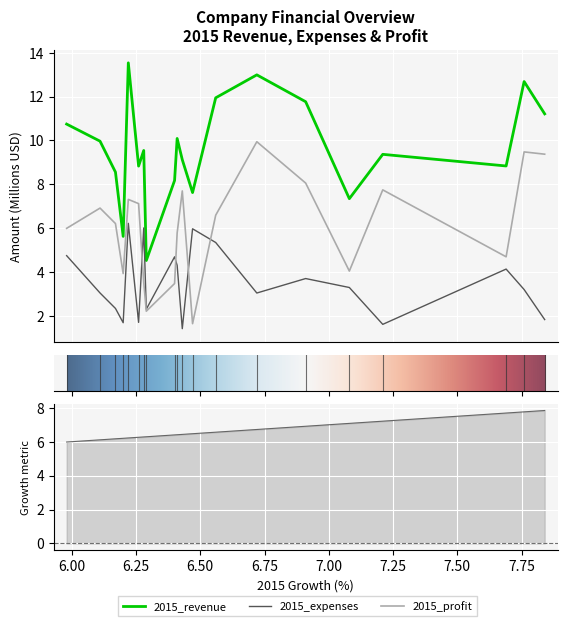

Reading left to right, list all the values displayed in this chart.

2015_revenue: 7.84=11.2	7.76=12.7	7.69=8.8	7.21=9.4	7.08=7.3	6.91=11.8	6.72=13.0	6.56=11.9	6.47=7.6	6.43=9.1	6.41=10.1	6.4=8.2	6.29=4.5	6.28=9.5	6.26=8.8	6.22=13.5	6.2=5.6	6.17=8.6	6.11=10.0	5.98=10.7
2015_expenses: 7.84=1.8	7.76=3.2	7.69=4.1	7.21=1.6	7.08=3.3	6.91=3.7	6.72=3.0	6.56=5.3	6.47=6.0	6.43=1.4	6.41=4.3	6.4=4.7	6.29=2.3	6.28=6.0	6.26=1.7	6.22=6.2	6.2=1.7	6.17=2.3	6.11=3.0	5.98=4.8
2015_profit: 7.84=9.4	7.76=9.5	7.69=4.7	7.21=7.7	7.08=4.0	6.91=8.1	6.72=9.9	6.56=6.6	6.47=1.7	6.43=7.7	6.41=5.8	6.4=3.5	6.29=2.2	6.28=3.5	6.26=7.1	6.22=7.3	6.2=3.9	6.17=6.2	6.11=6.9	5.98=6.0